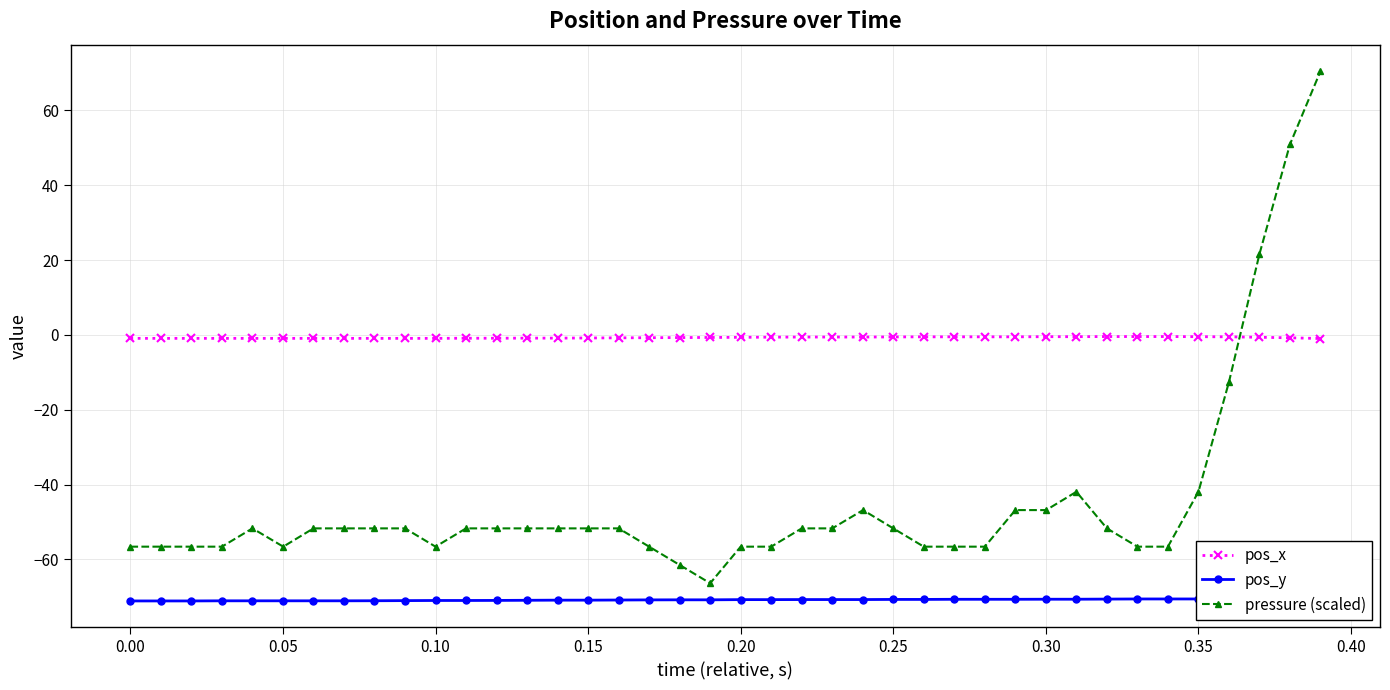

At how many categories does at least one series exceed 57?

1